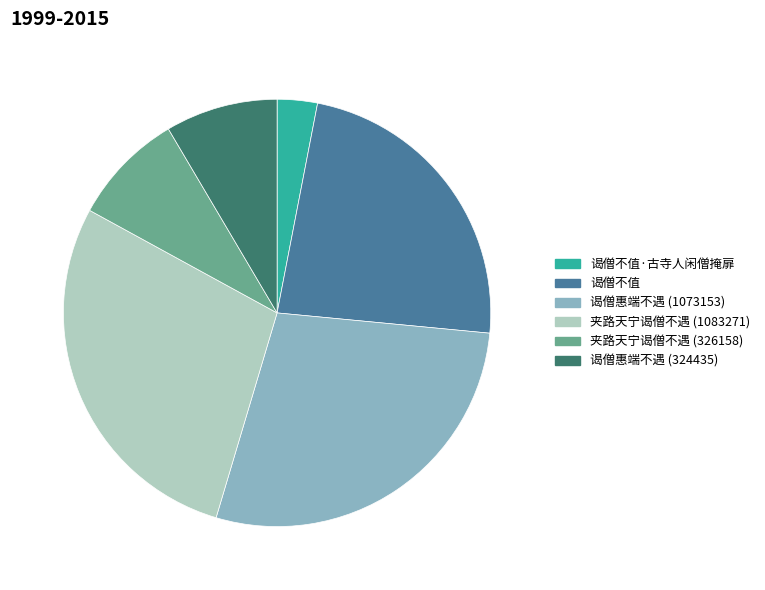

Does any single category account for the majority?

No